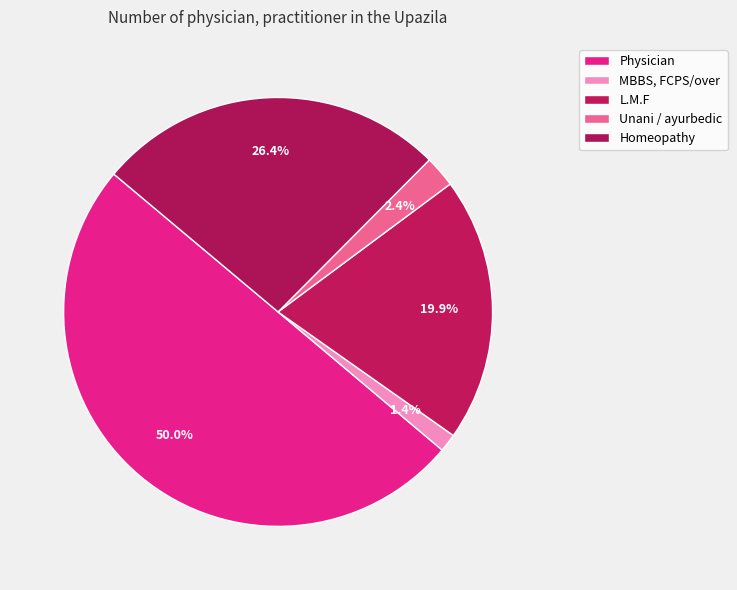

What percentage is NOT represented by Unani / ayurbedic?

97.6%